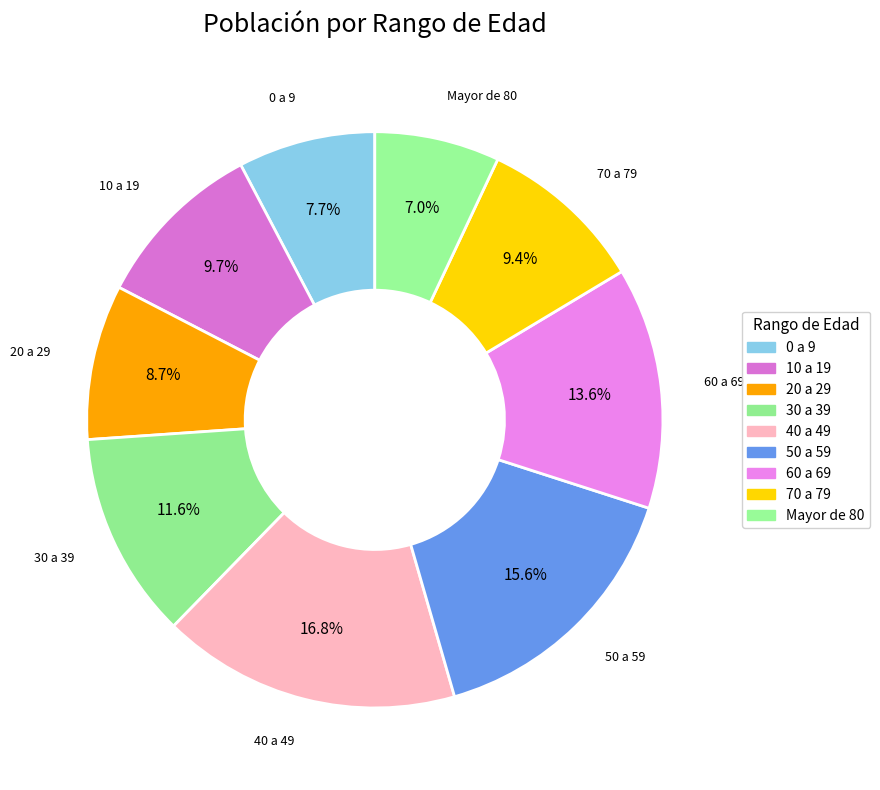

How many slices are in this pie chart?

9